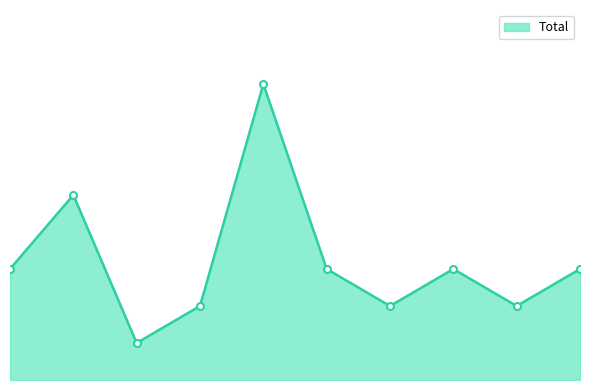

Is this an area chart (filled region under the line)?

Yes